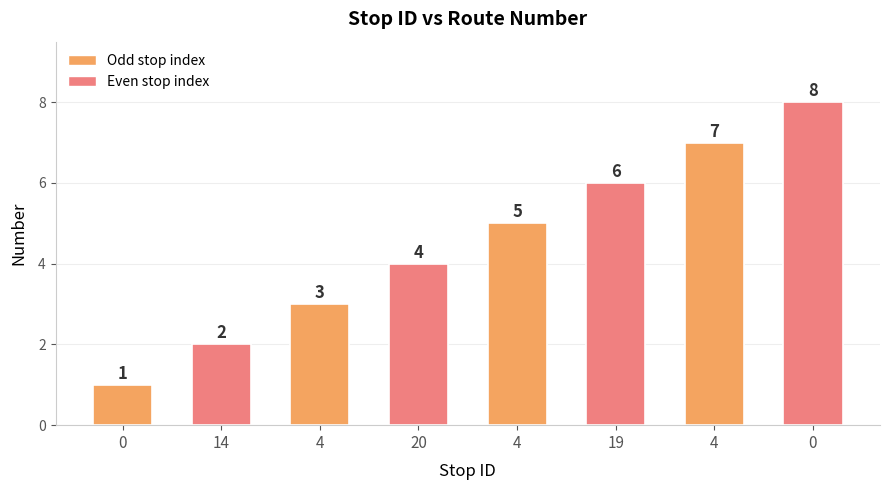

How many categories are shown in the chart?

8